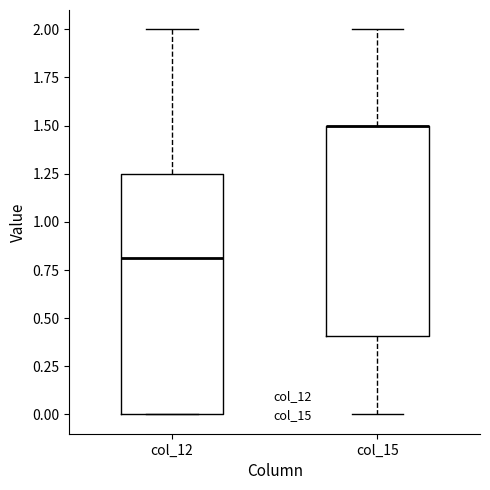

Comparing the boxes themselves (not the whiskers), which one is the tallest?

col_12